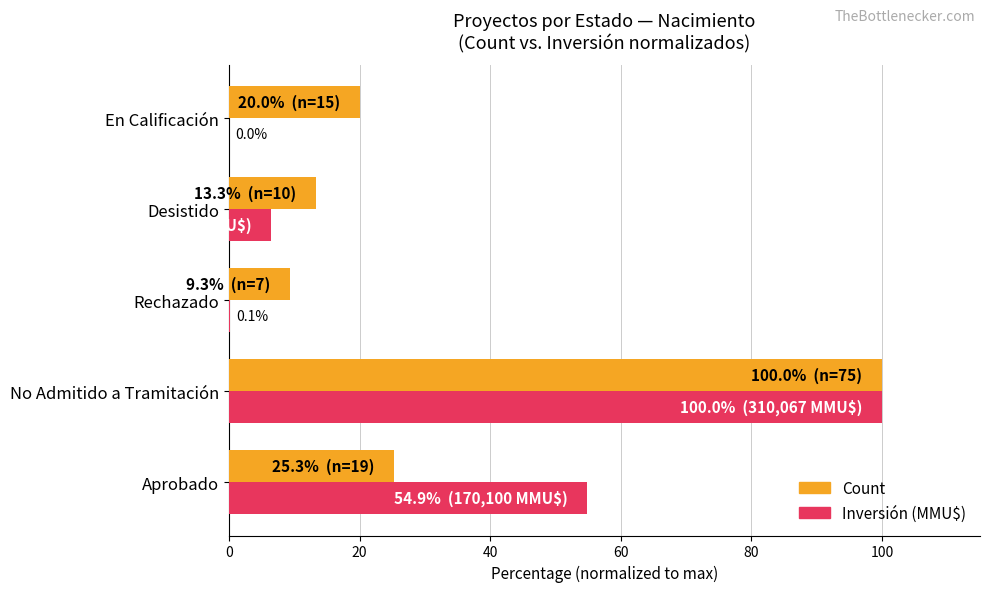

At which category is the sum across all series the highest?

No Admitido a Tramitación